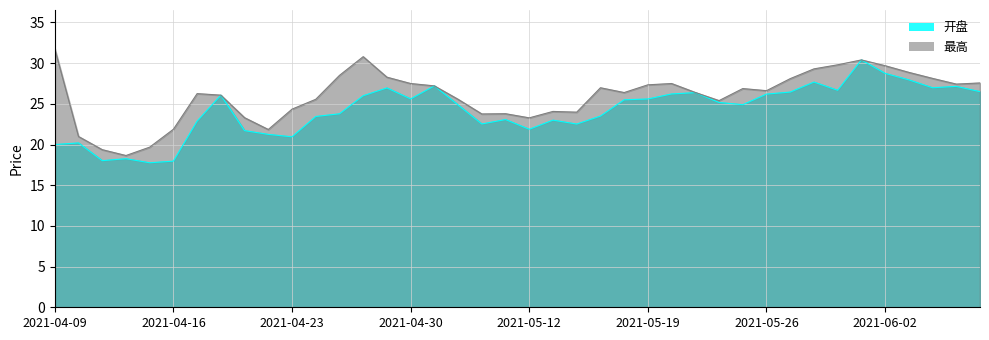

What is the value of the 最高 point at the 37th from the left?

28.9